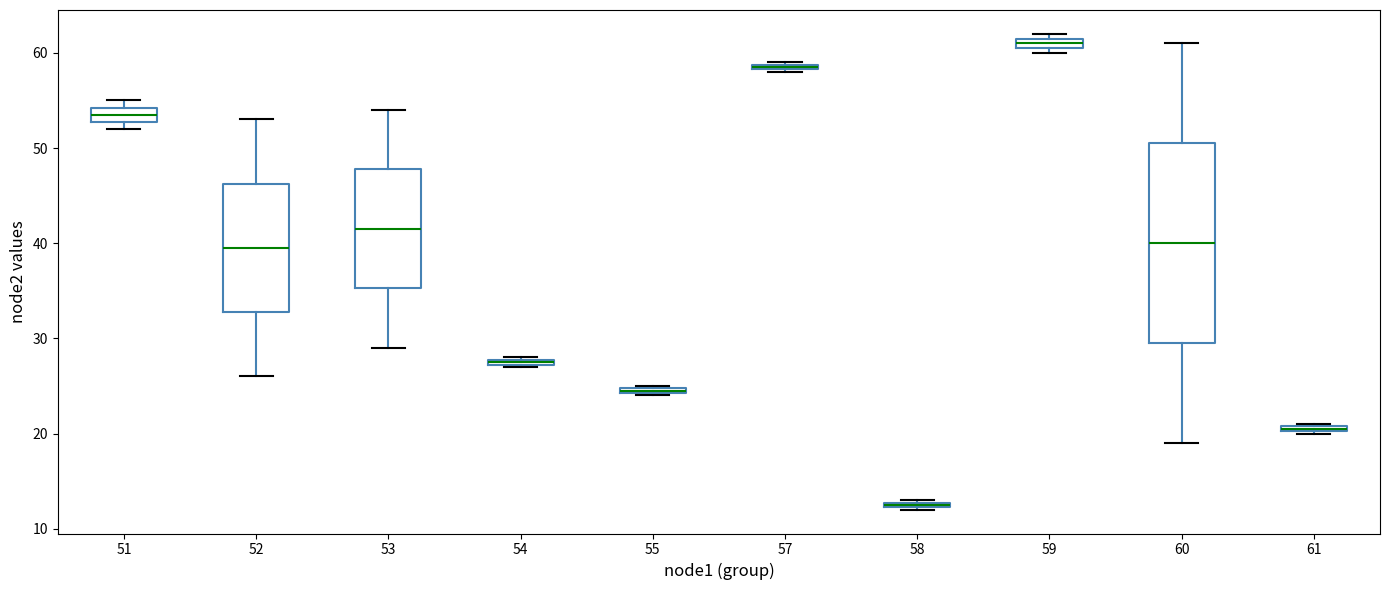

Where does the upper whisker of the box at x = 52 end on the y-axis? The values are not printed on the chart, so give them approximately, as read against the axis.

53